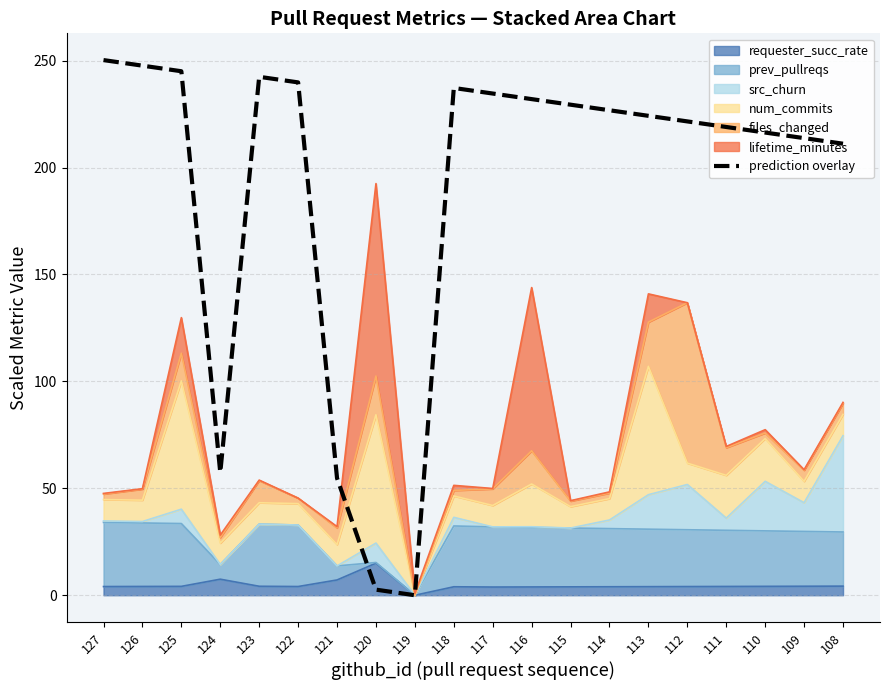

How many data points are above 226?

10